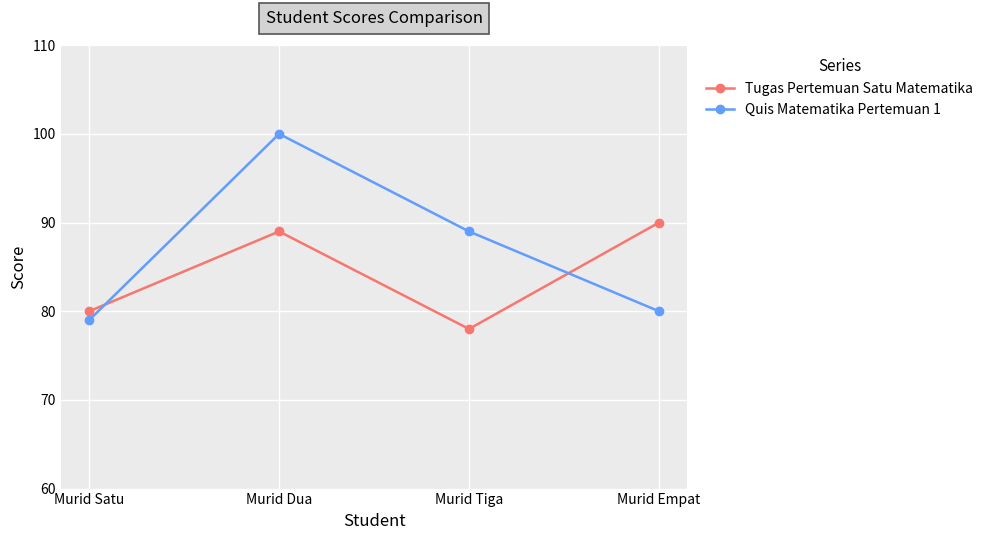

List the labels in order of Tugas Pertemuan Satu Matematika value, largest first.

Murid Empat, Murid Dua, Murid Satu, Murid Tiga